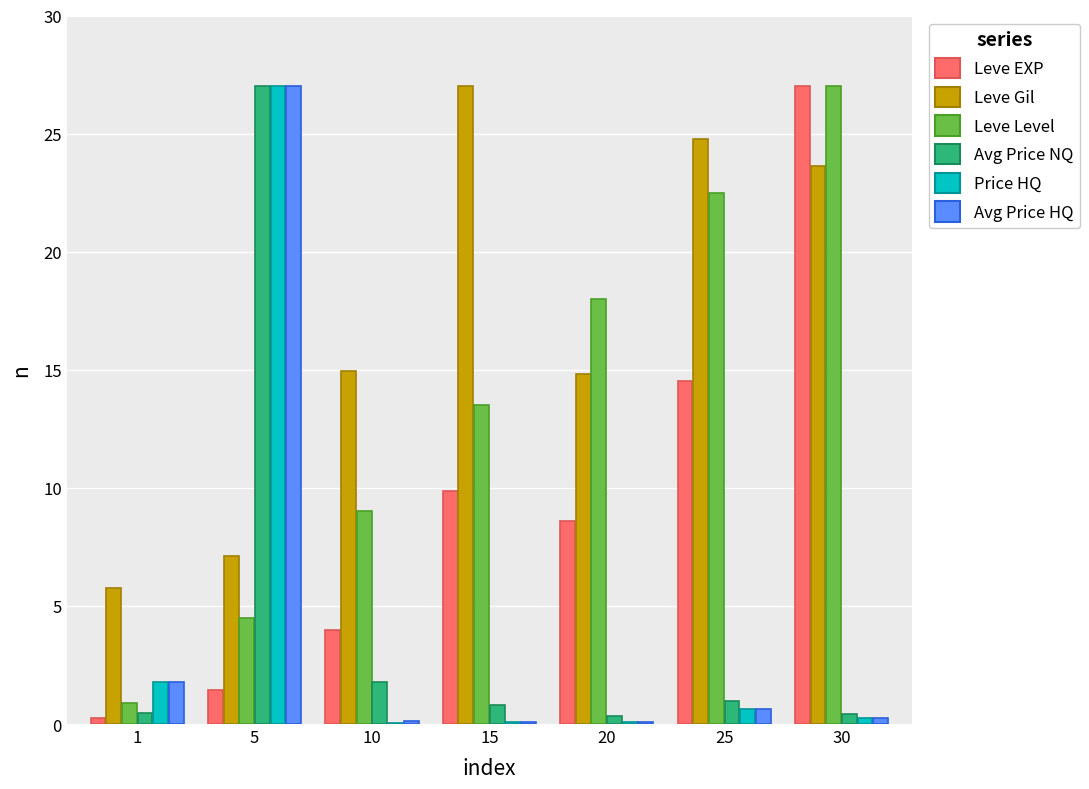

Which series has the largest total across all categories?

Leve Gil